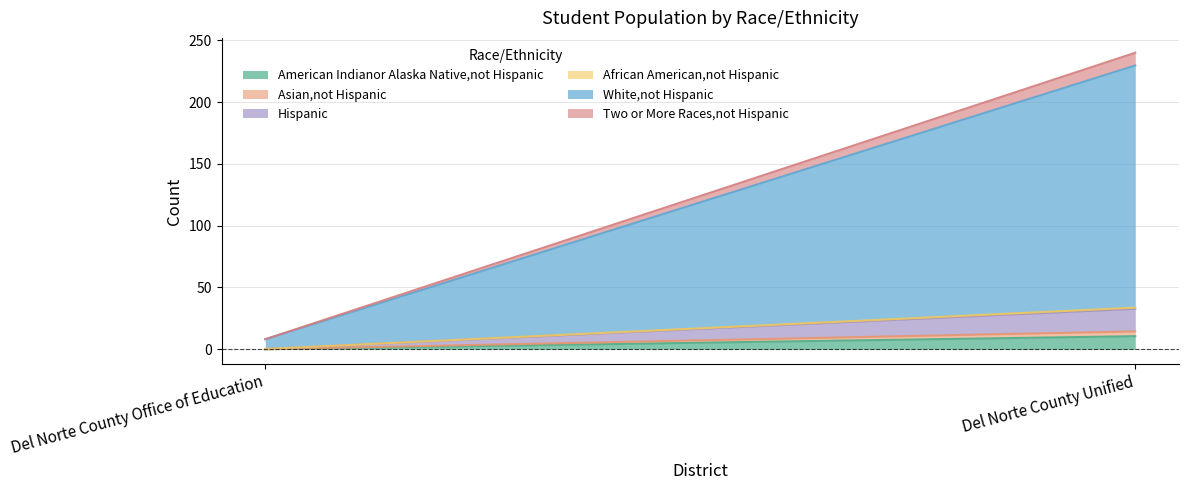

What is the sum of all Two or More Races,not Hispanic values?

10.3